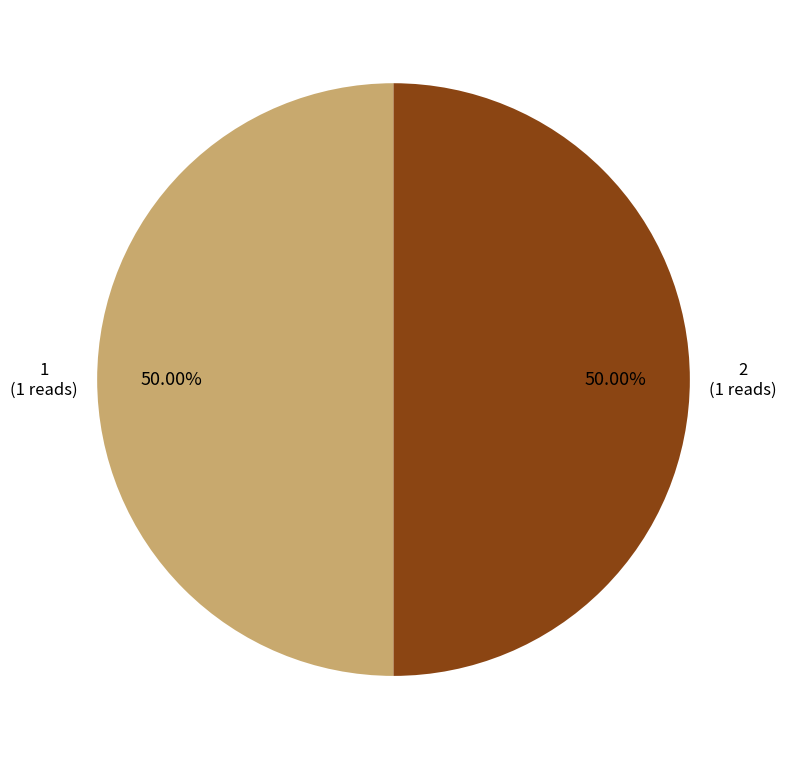

How many segments does this pie chart have?

2